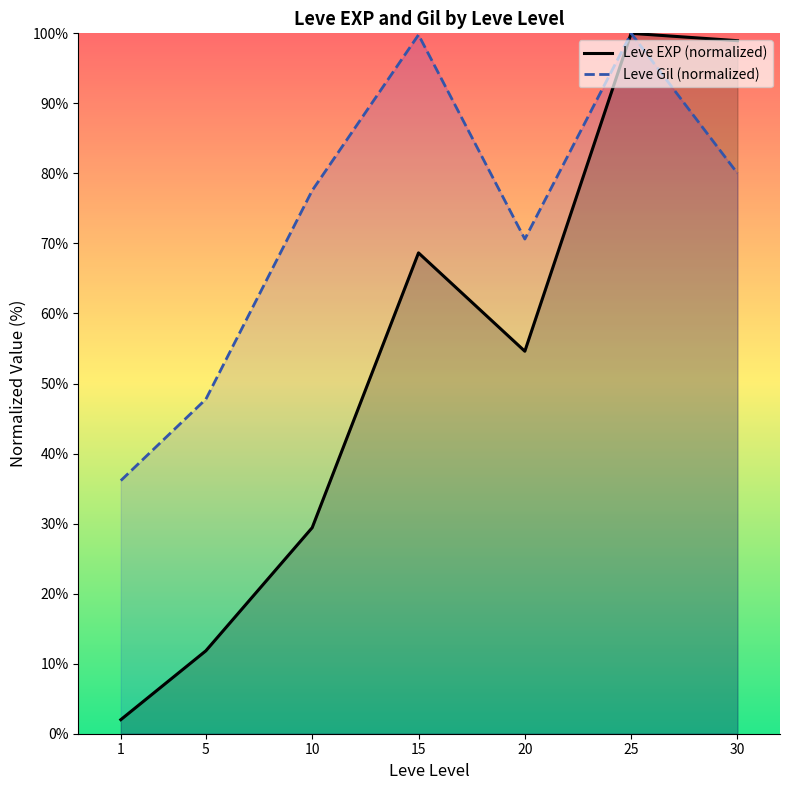

List the series in order of their peak value, lowest first.

Leve EXP (normalized), Leve Gil (normalized)